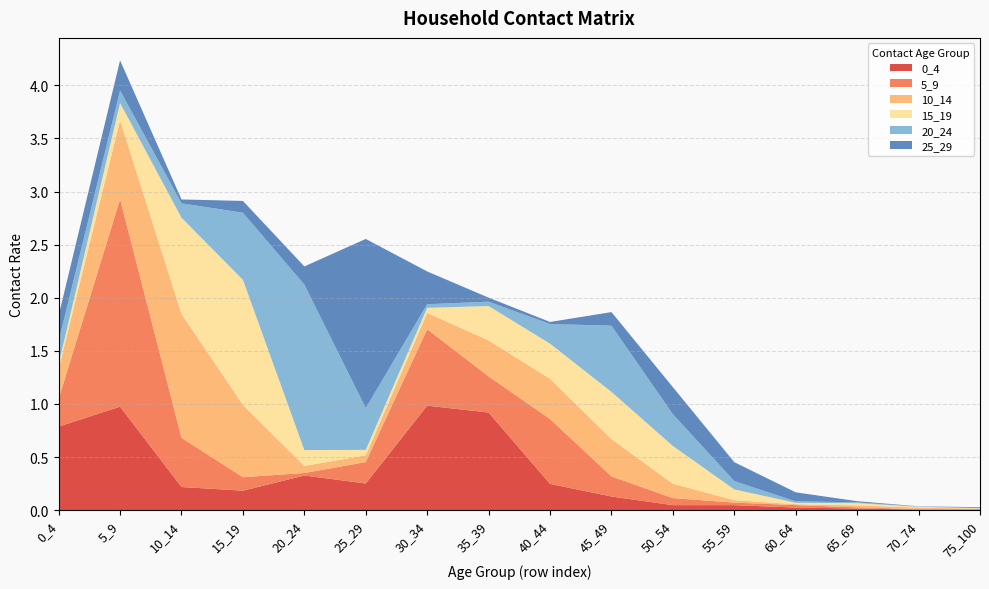

Reading left to right, extract all data points from this chart.

0_4: 0_4=0.8	5_9=1.0	10_14=0.2	15_19=0.2	20_24=0.3	25_29=0.3	30_34=1.0	35_39=0.9	40_44=0.2	45_49=0.1	50_54=0.0	55_59=0.0	60_64=0.0	65_69=0.0	70_74=0.0	75_100=0.0
5_9: 0_4=0.3	5_9=2.0	10_14=0.5	15_19=0.1	20_24=0.0	25_29=0.2	30_34=0.7	35_39=0.3	40_44=0.6	45_49=0.2	50_54=0.1	55_59=0.0	60_64=0.0	65_69=0.0	70_74=0.0	75_100=0.0
10_14: 0_4=0.3	5_9=0.7	10_14=1.2	15_19=0.7	20_24=0.1	25_29=0.1	30_34=0.2	35_39=0.3	40_44=0.4	45_49=0.4	50_54=0.1	55_59=0.0	60_64=0.0	65_69=0.0	70_74=0.0	75_100=0.0
15_19: 0_4=0.0	5_9=0.2	10_14=0.9	15_19=1.2	20_24=0.1	25_29=0.1	30_34=0.0	35_39=0.3	40_44=0.3	45_49=0.4	50_54=0.4	55_59=0.1	60_64=0.0	65_69=0.0	70_74=0.0	75_100=0.0
20_24: 0_4=0.2	5_9=0.1	10_14=0.1	15_19=0.6	20_24=1.6	25_29=0.4	30_34=0.0	35_39=0.0	40_44=0.2	45_49=0.6	50_54=0.3	55_59=0.1	60_64=0.0	65_69=0.0	70_74=0.0	75_100=0.0
25_29: 0_4=0.2	5_9=0.3	10_14=0.0	15_19=0.1	20_24=0.2	25_29=1.6	30_34=0.3	35_39=0.0	40_44=0.0	45_49=0.1	50_54=0.3	55_59=0.2	60_64=0.1	65_69=0.0	70_74=0.0	75_100=0.0